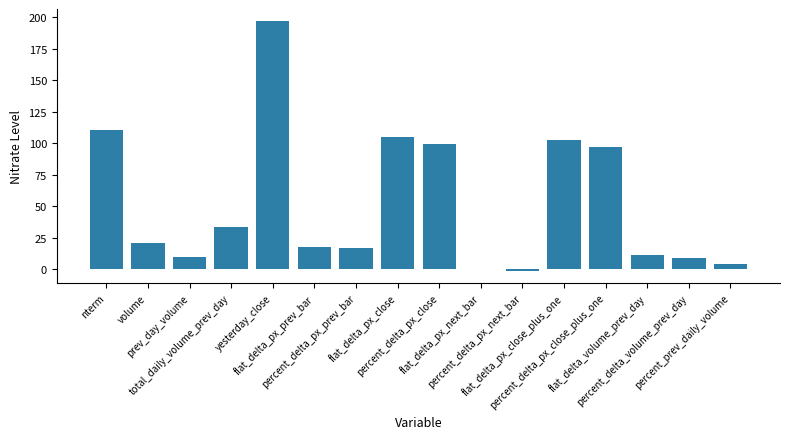

What is the sum of all values?

834.4